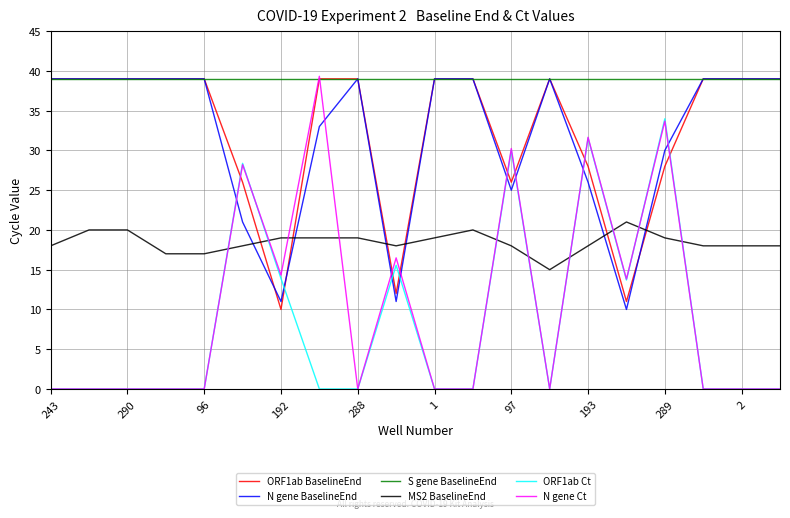

True or false: MS2 BaselineEnd and S gene BaselineEnd intersect in this chart.

False